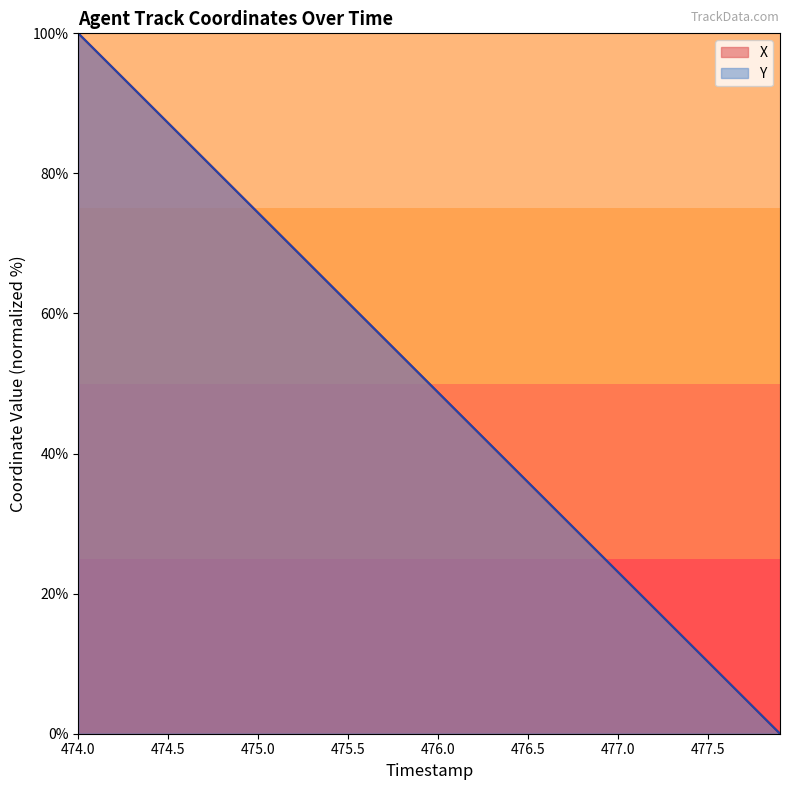

Which category has the highest value in the X series?

474.0